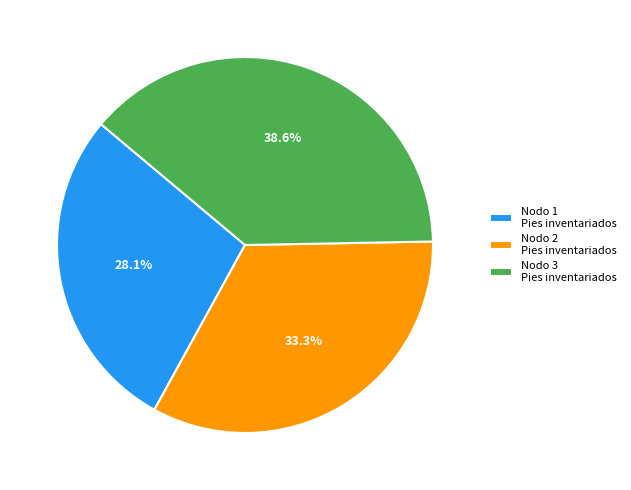

What is the total percentage of Nodo 2 Pies inventariados and Nodo 3 Pies inventariados?

71.9%